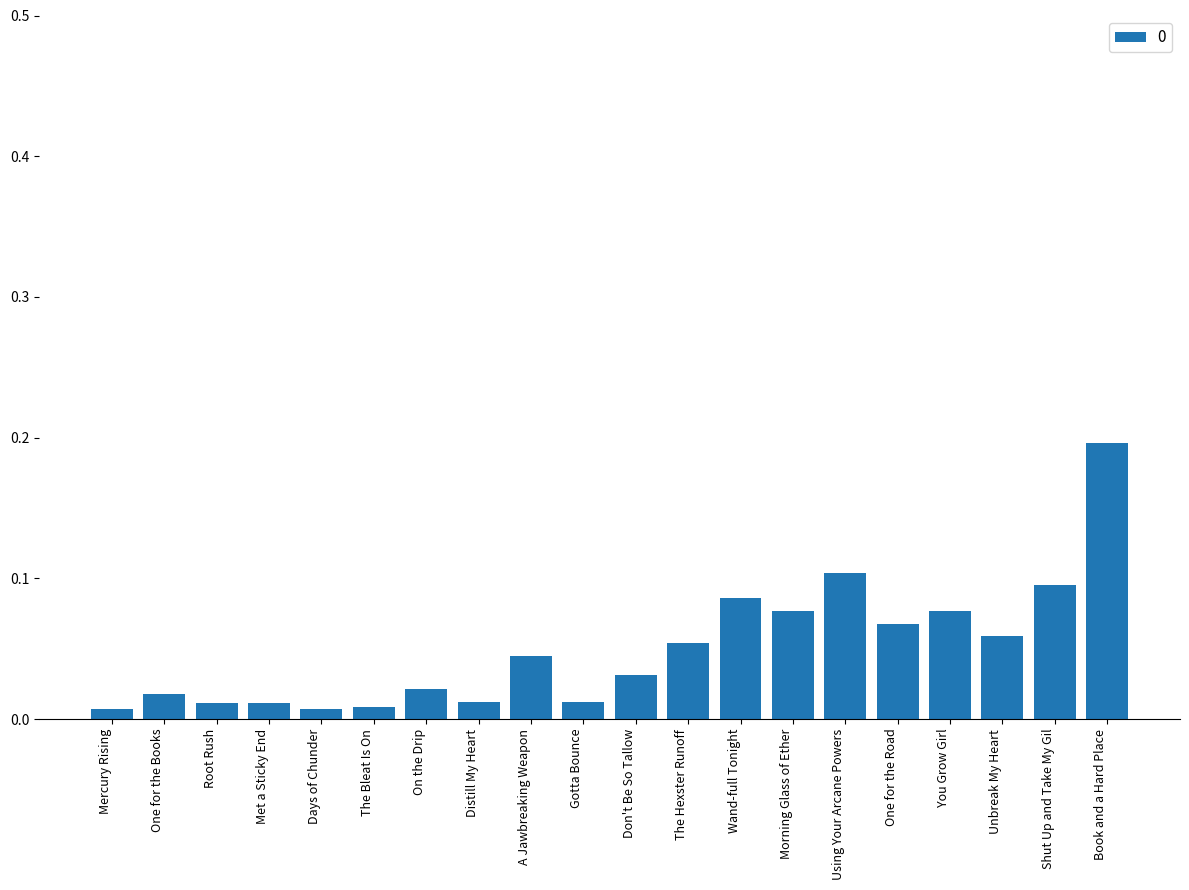

What is the change in value from A Jawbreaking Weapon to Shut Up and Take My Gil?

+0.1